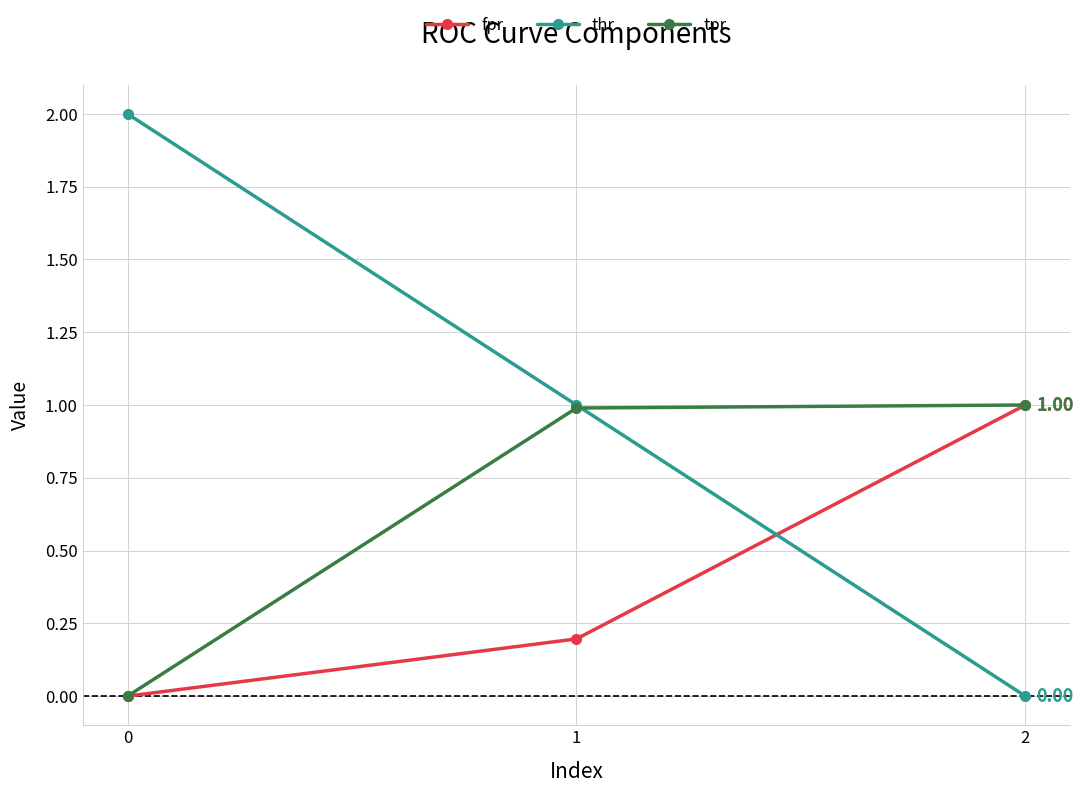

Reading left to right, what are all the values shown in this chart?

fpr: 0=0.0	1=0.2	2=1.0
thr: 0=2.0	1=1.0	2=0.0
tpr: 0=0.0	1=1.0	2=1.0